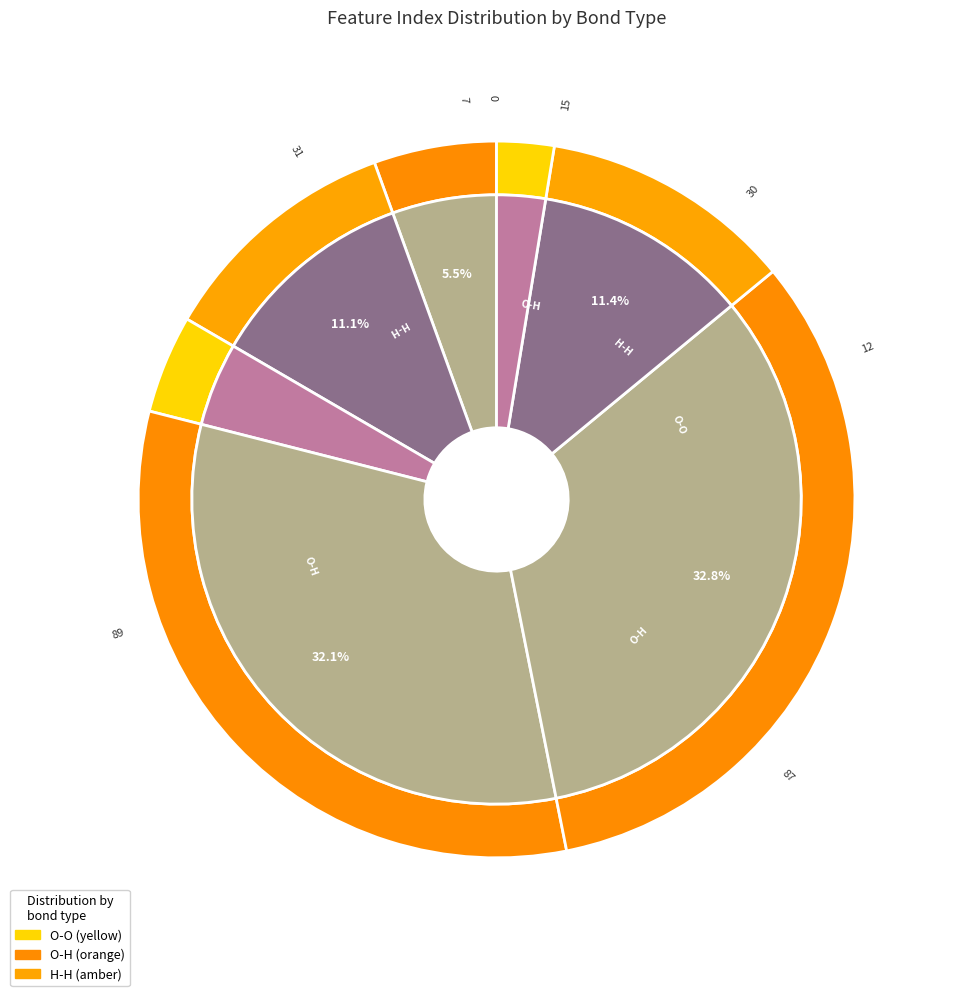

Rank the categories by value from highest to lowest.

Feature 89, Feature 87, Feature 31, Feature 30, Feature 15, Feature 12, Feature 7, Feature 0